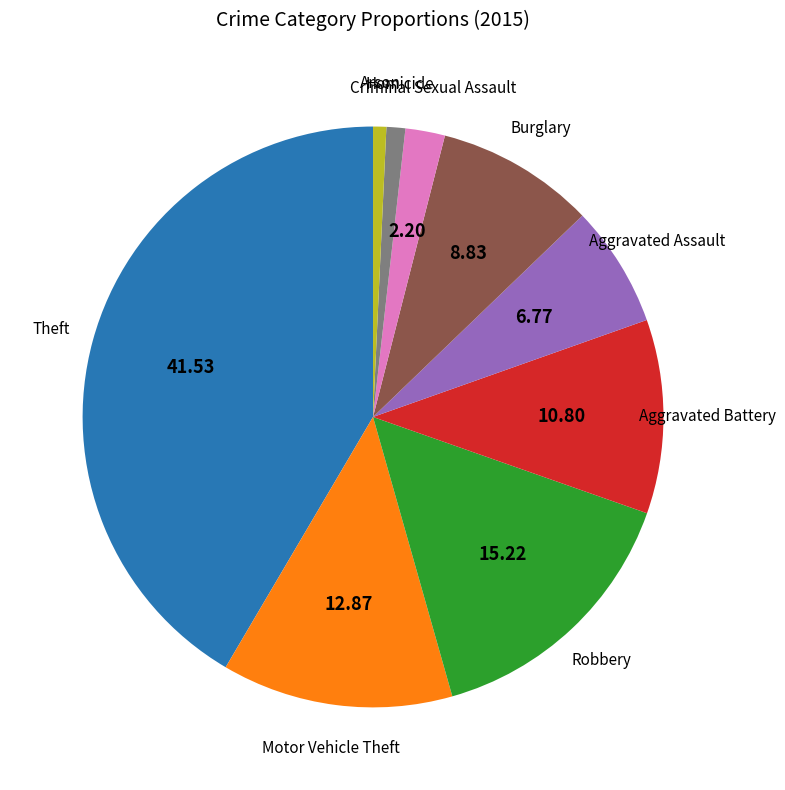

Does Motor Vehicle Theft account for over 50% of the chart?

No